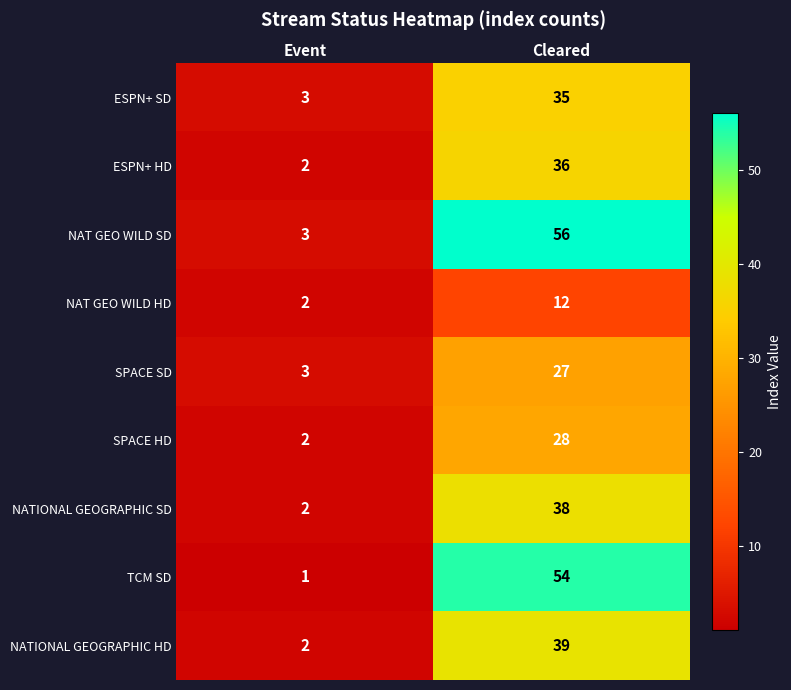

Reading left to right, list all the values displayed in this chart.

ESPN+ SD: 3	35
ESPN+ HD: 2	36
NAT GEO WILD SD: 3	56
NAT GEO WILD HD: 2	12
SPACE SD: 3	27
SPACE HD: 2	28
NATIONAL GEOGRAPHIC SD: 2	38
TCM SD: 1	54
NATIONAL GEOGRAPHIC HD: 2	39